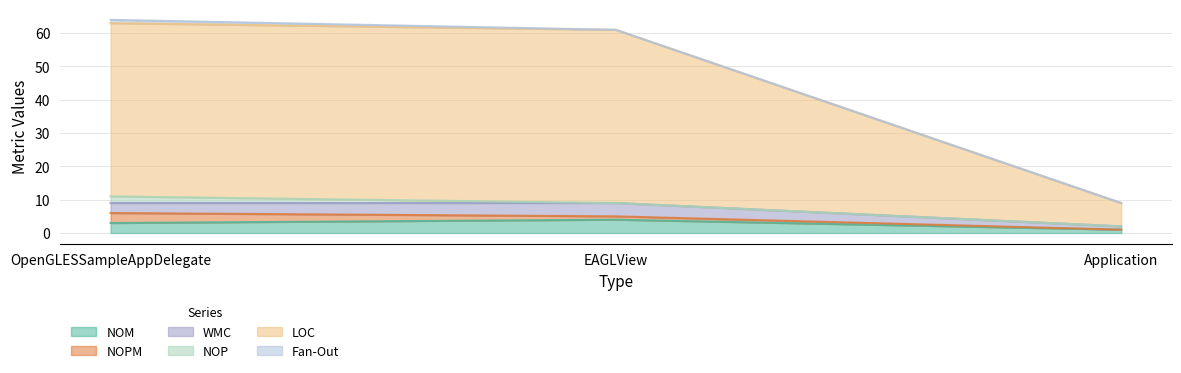

Reading left to right, what are all the values shown in this chart?

NOM: 3	4	1
NOPM: 3	1	0
WMC: 3	4	1
NOP: 2	0	0
LOC: 52	52	7
Fan-Out: 1	0	0